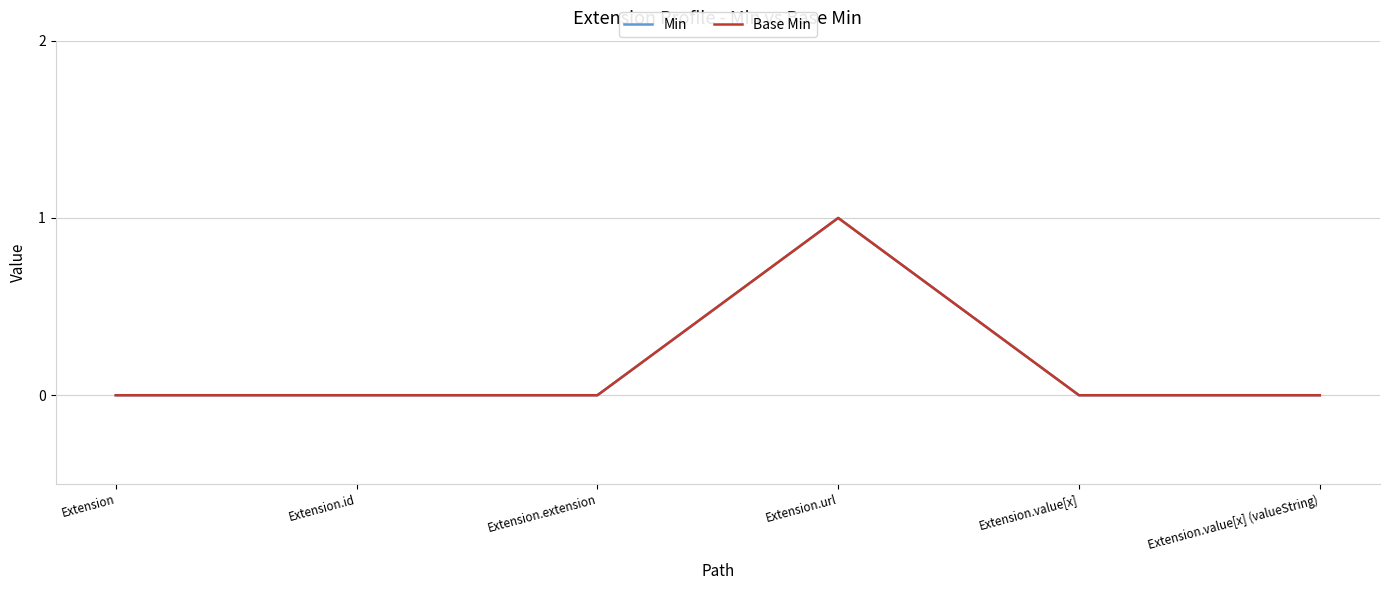

Is this an area chart (filled region under the line)?

No